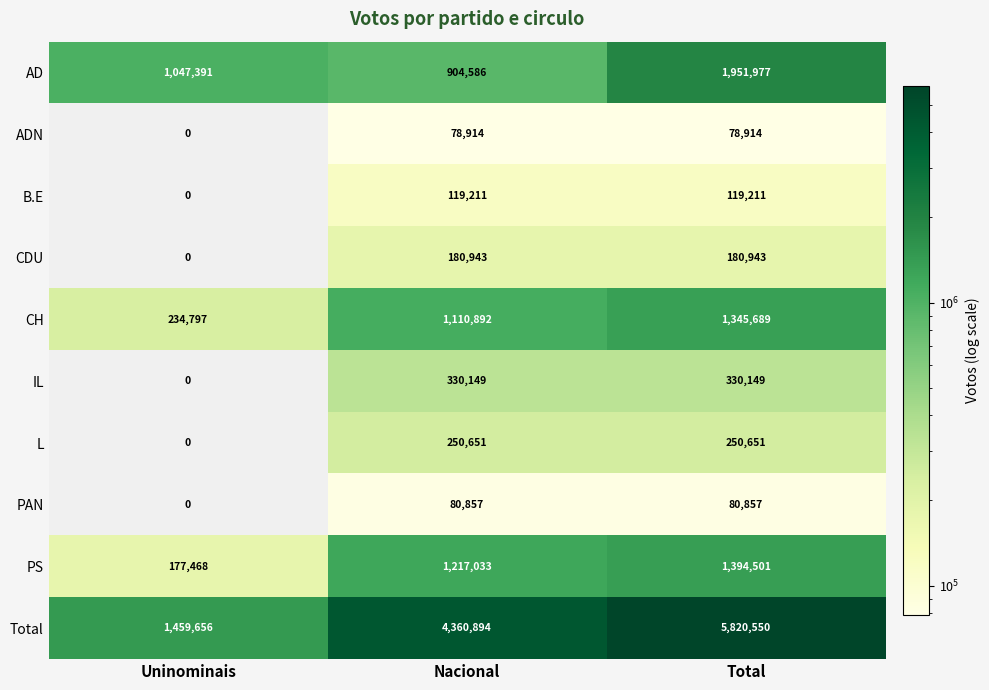

At how many categories does at least one series exceed 1513600?

2